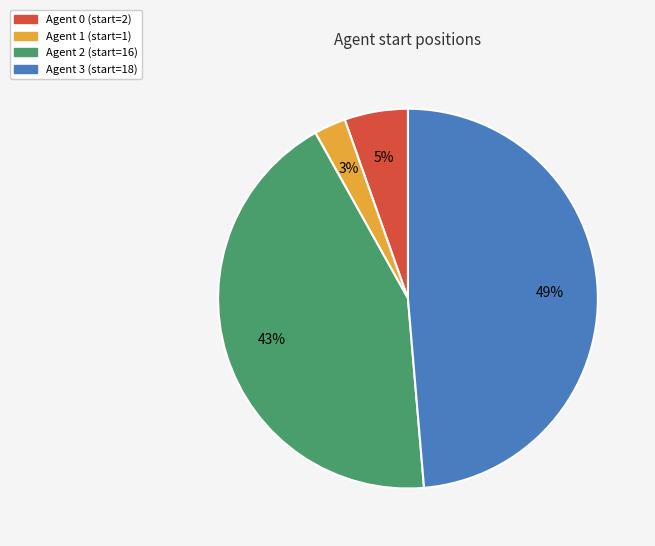

Is there any slice that represents more than half of the pie?

No